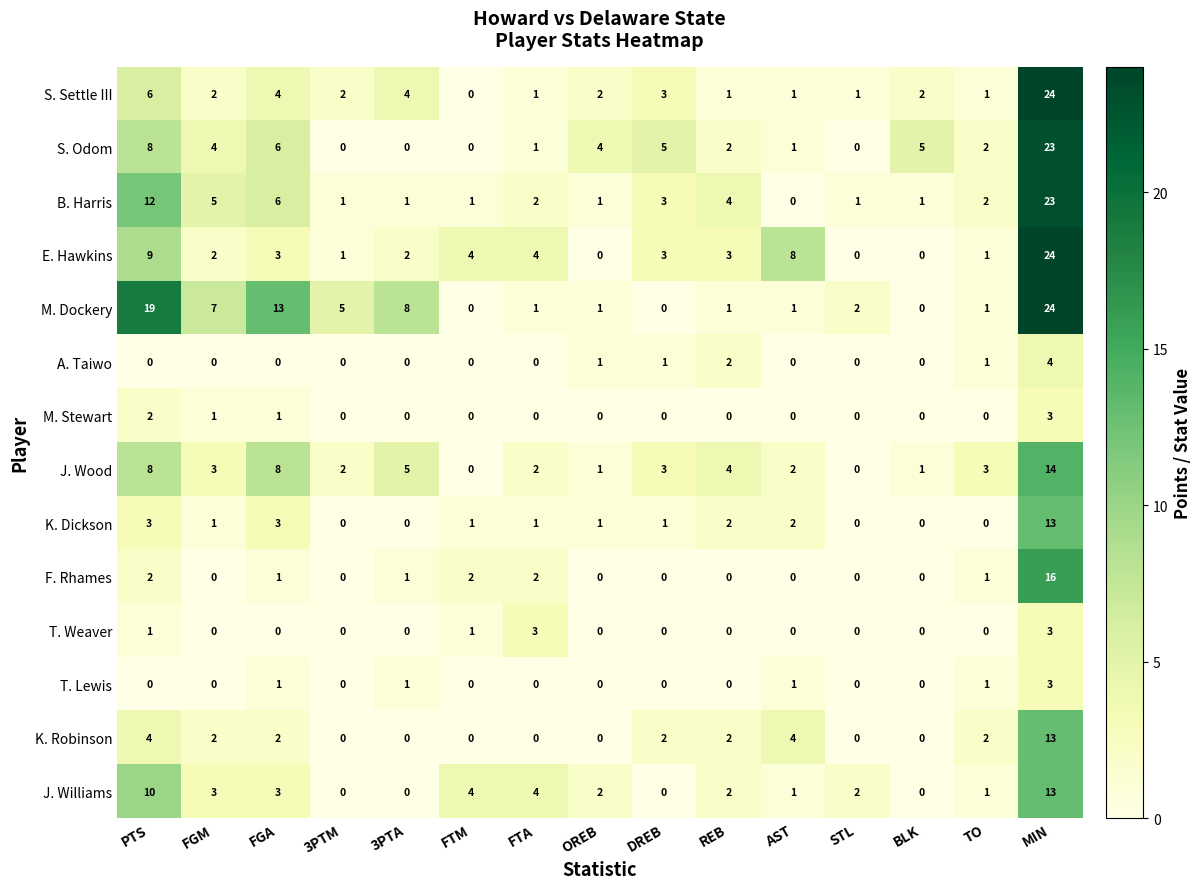

What is the sum of all J. Williams values?

45